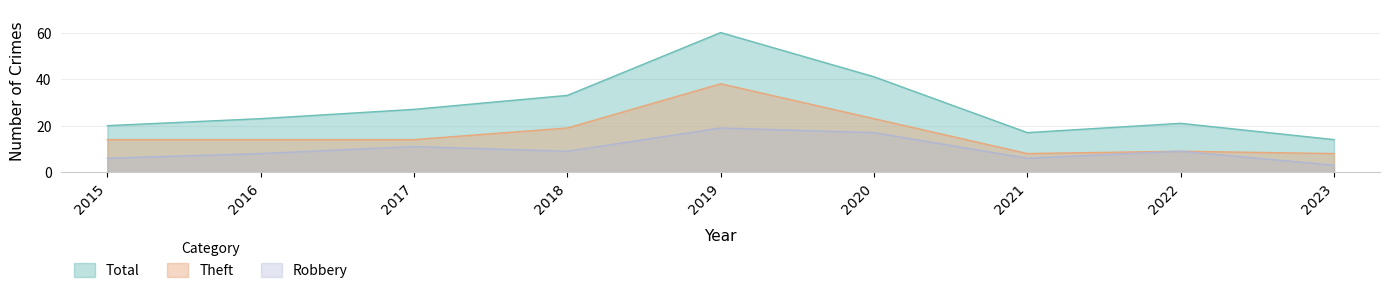

Is the value of Total at 2023 greater than the value of Robbery at 2020?

No